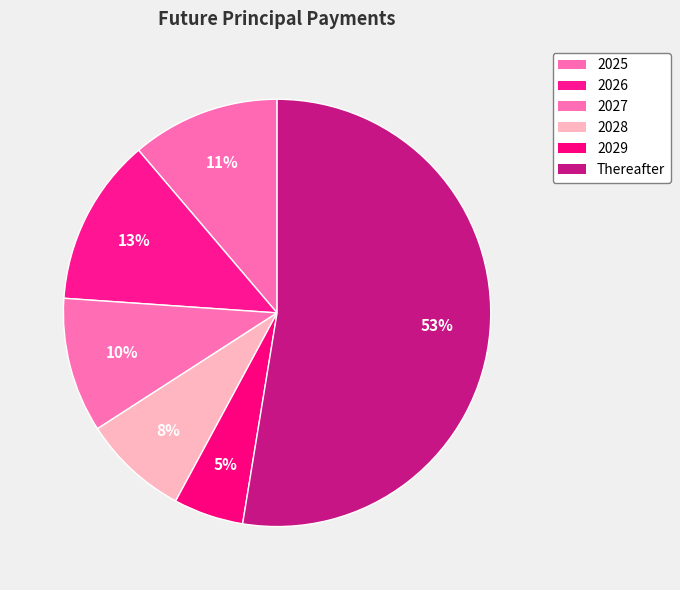

Which category has the smallest portion of the pie?

2029